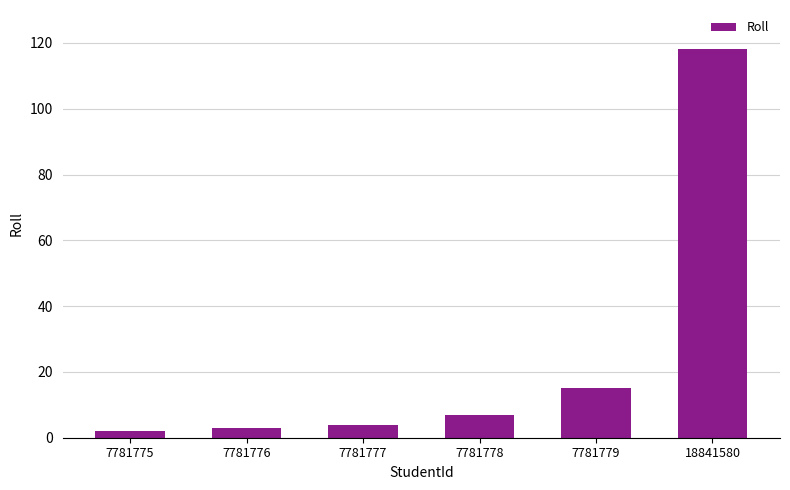

The chart shows a value of 54 at 18841580. True or false?

False